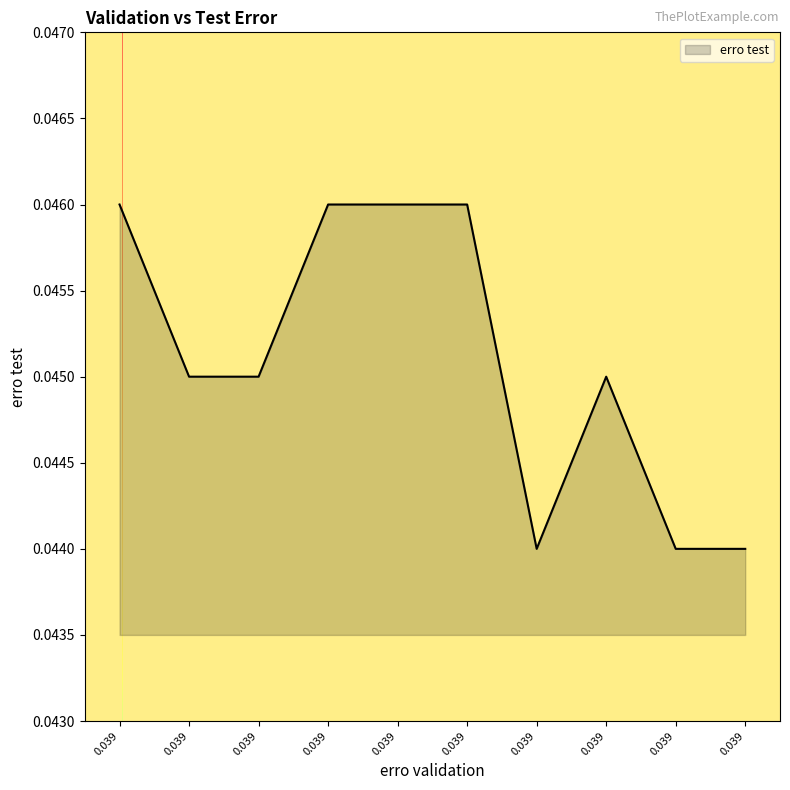

At which category does the data reach its first local valley?

0.039